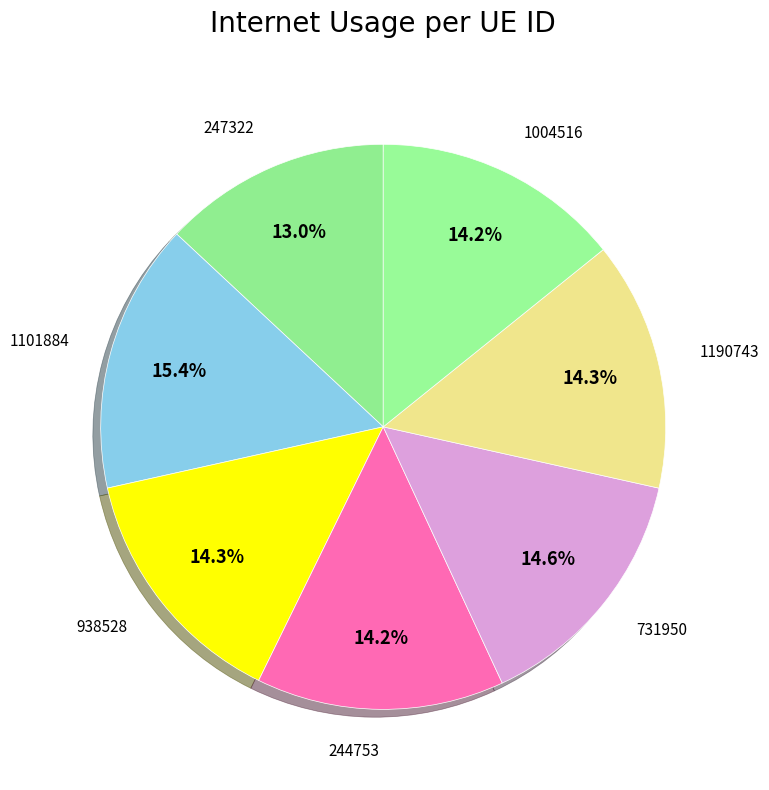

Count the number of slices in the pie.

7